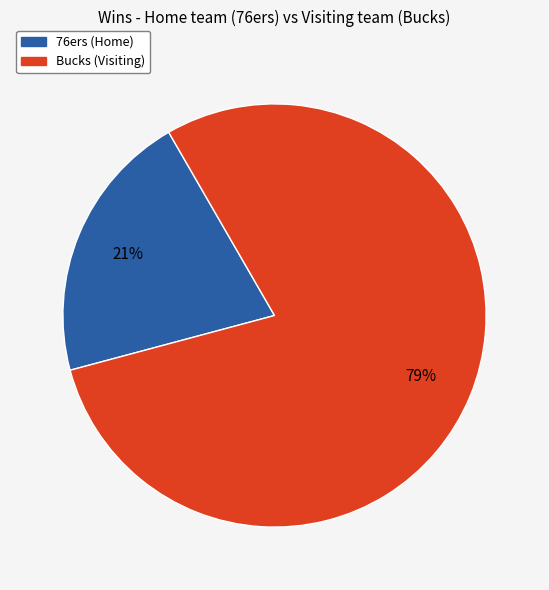

To the nearest percent, what is the difference between the largest and smallest slice percentages?

58%